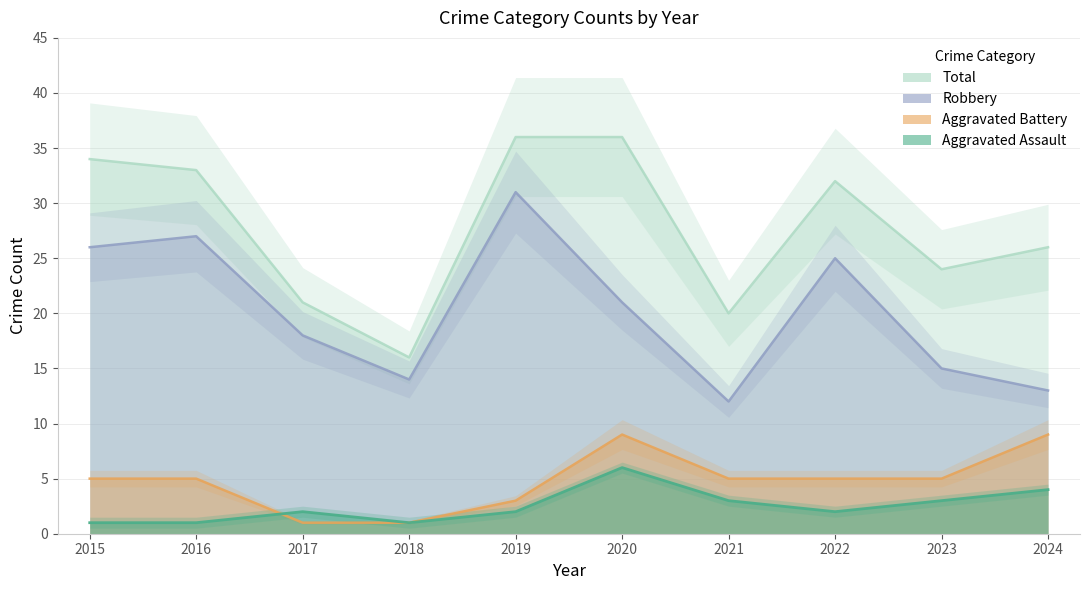

How many interior local peaks does the Aggravated Battery series have?

1